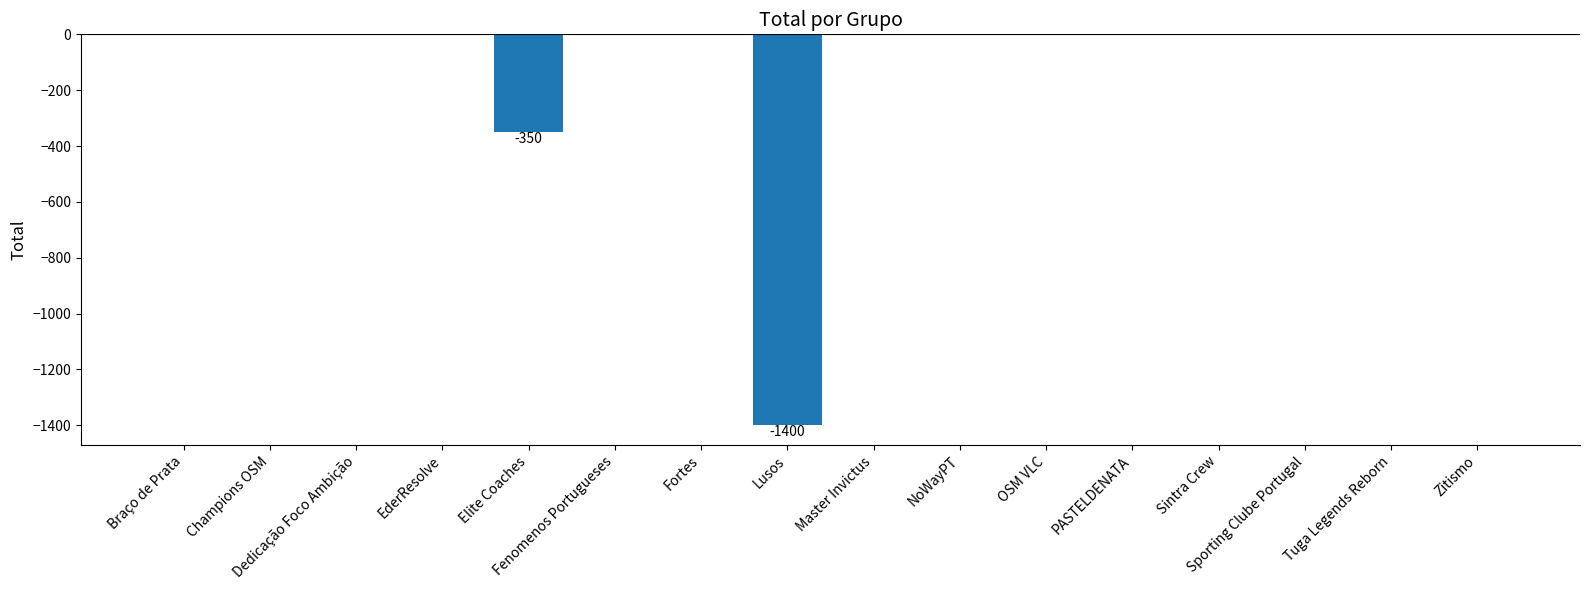

Reading left to right, extract all data points from this chart.

Braço de Prata=0	Champions OSM=0	Dedicação Foco Ambição=0	EderResolve=0	Elite Coaches=-350	Fenomenos Portugueses=0	Fortes=0	Lusos=-1400	Master Invictus=0	NoWayPT=0	OSM VLC=0	PASTELDENATA=0	Sintra Crew=0	Sporting Clube Portugal=0	Tuga Legends Reborn=0	Zitismo=0